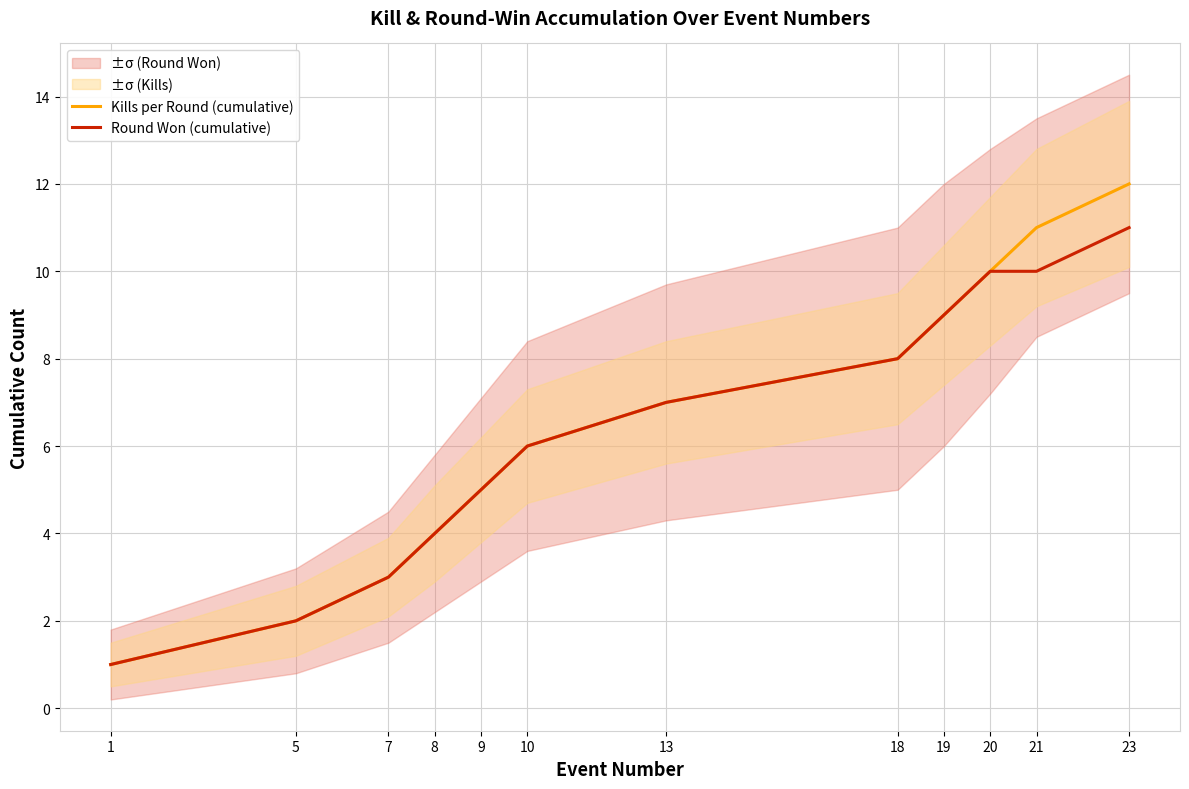

At how many categories does at least one series exceed 7?

5